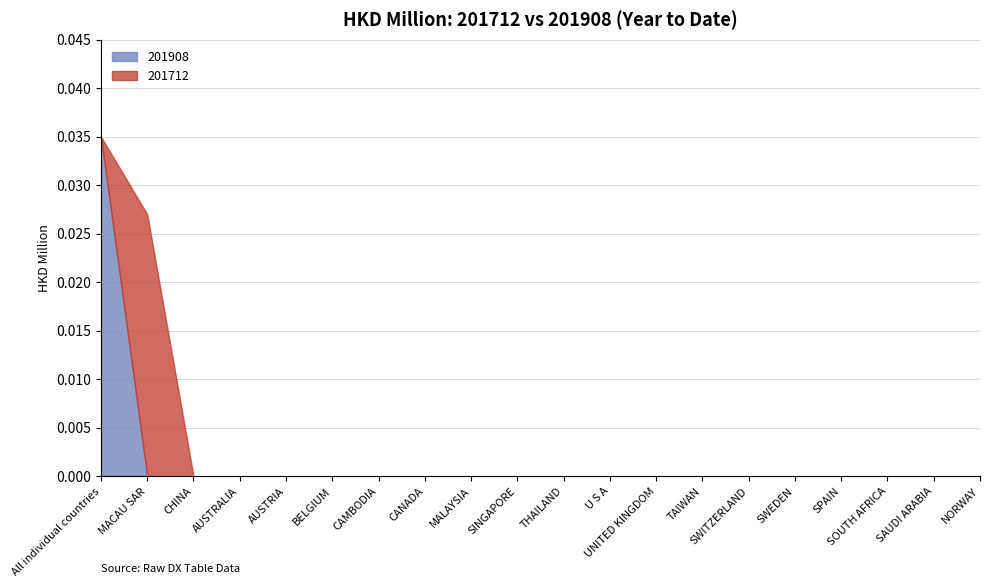

How many positive values does the 201908 series have?

1